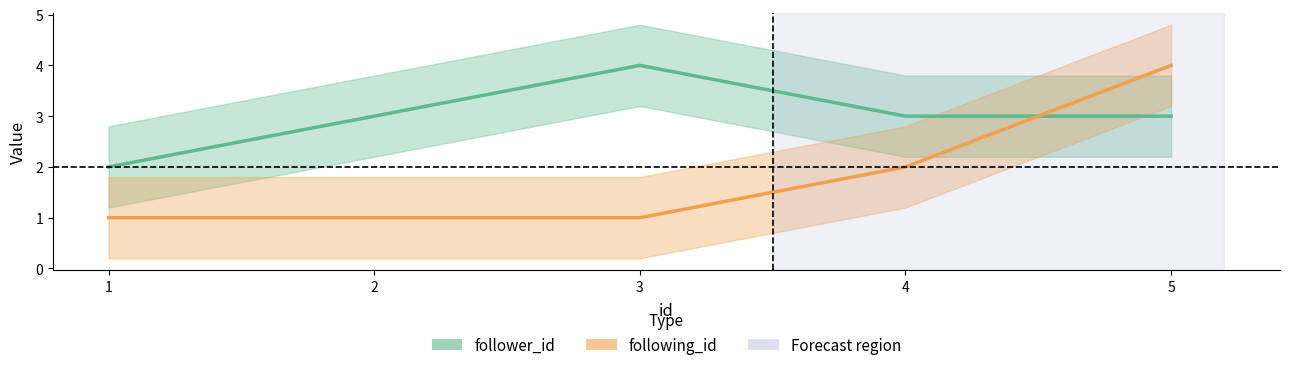

True or false: following_id has more than 1 interior local peaks.

False